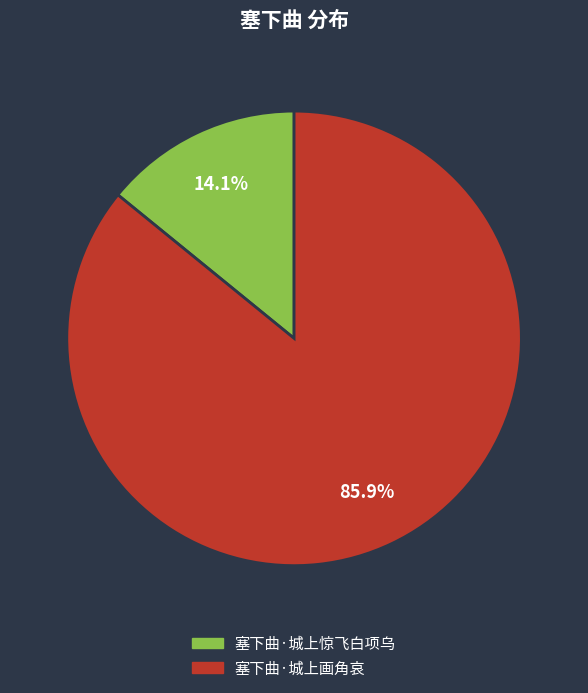

What is the majority slice?

塞下曲·城上画角哀